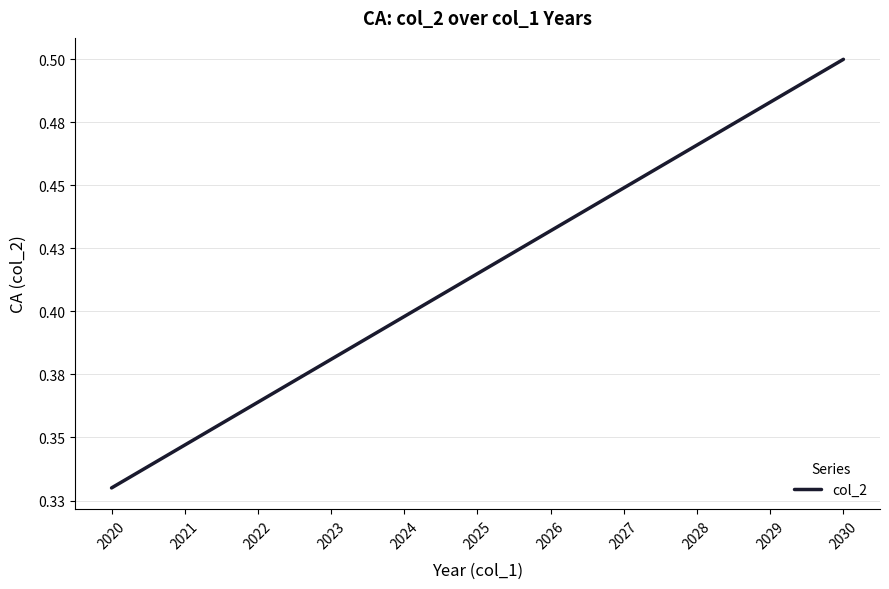

Which label corresponds to the smallest value in the chart?

2020